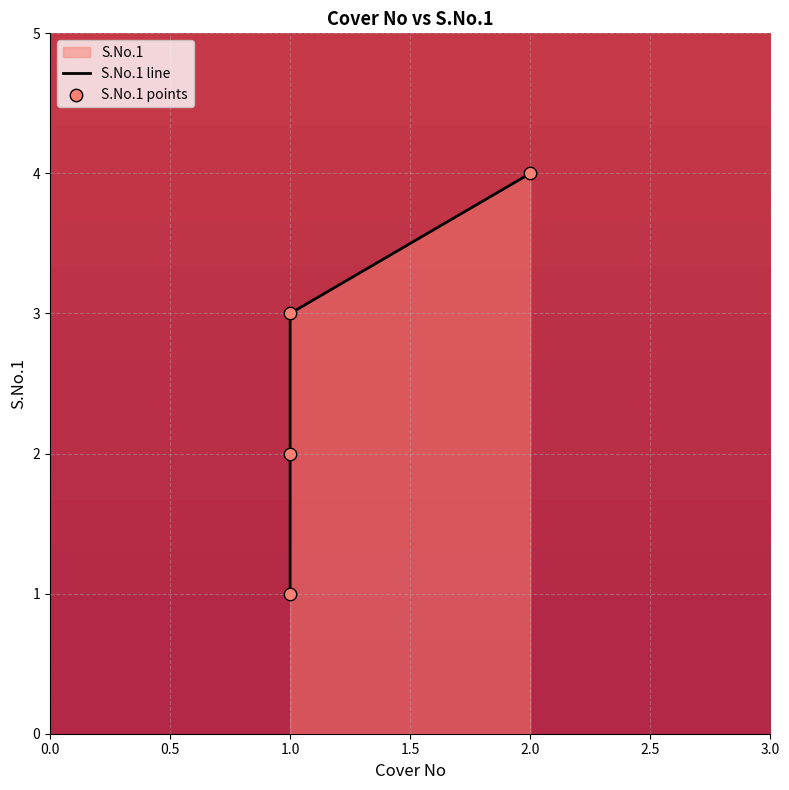

Approximately how many times larger is the value at 1.0 compared to 2.0?

0.8